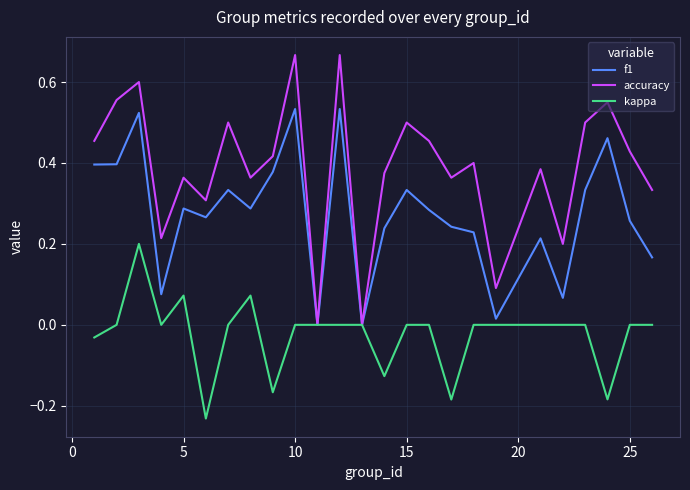

Which series has the largest range (max minus min)?

accuracy